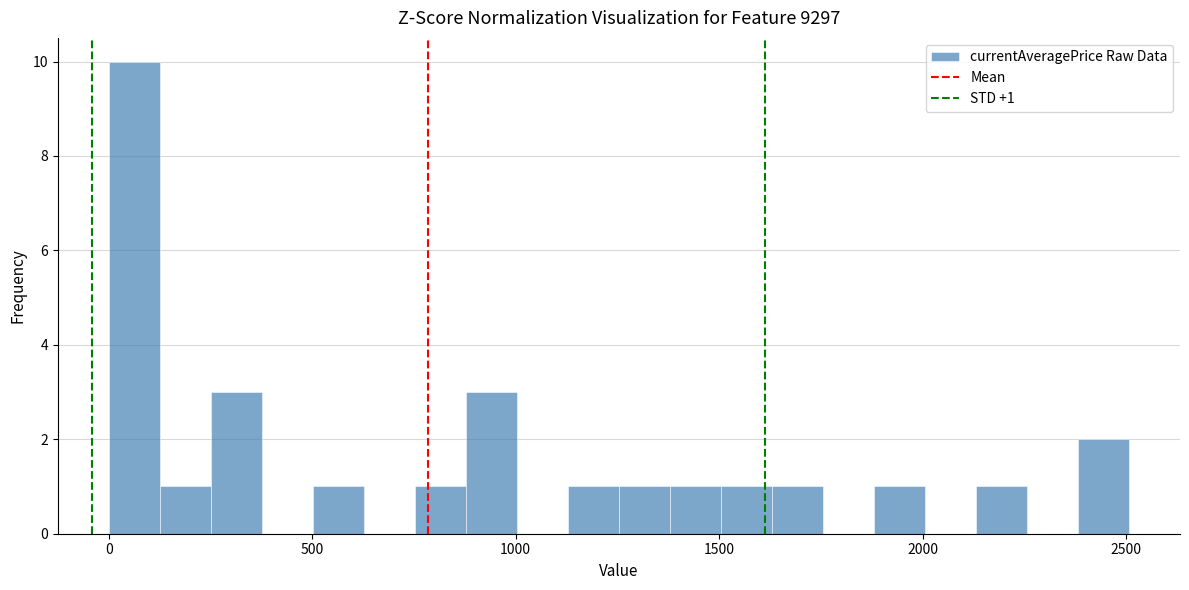

Read against the x-axis, roughly where is the centre of the tallest bar?

50